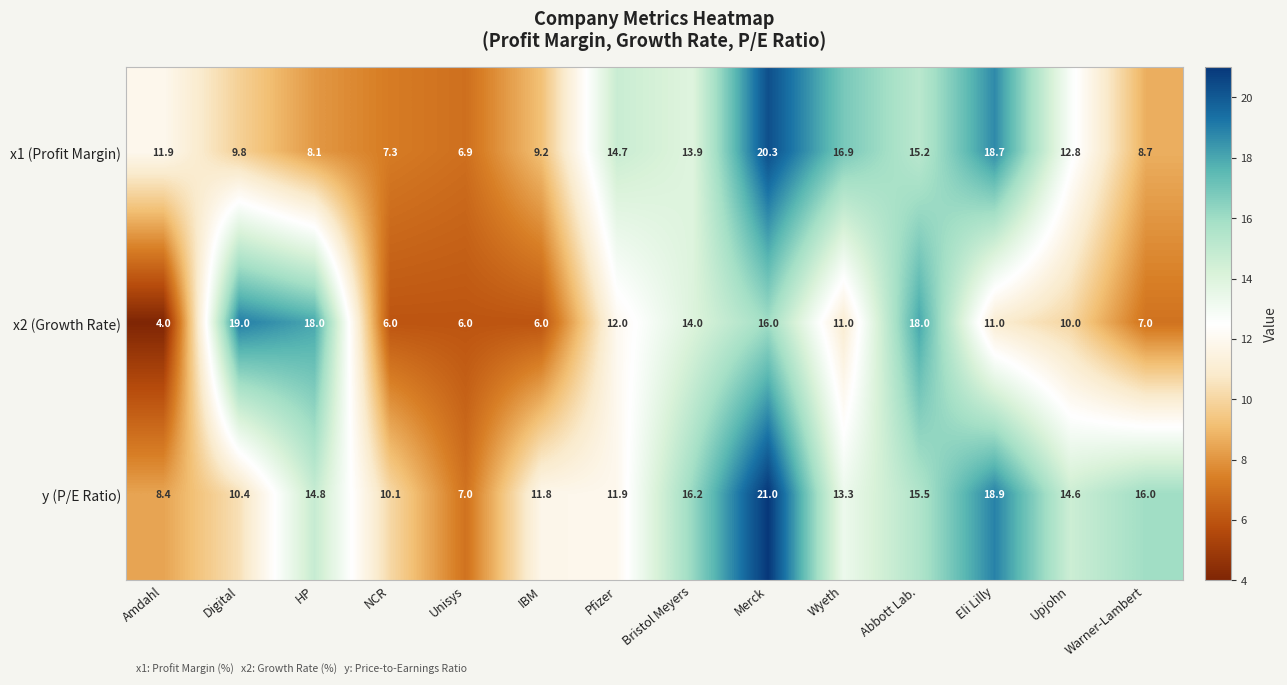

What is the spread (max minus min) of values at Bristol Meyers?

2.3